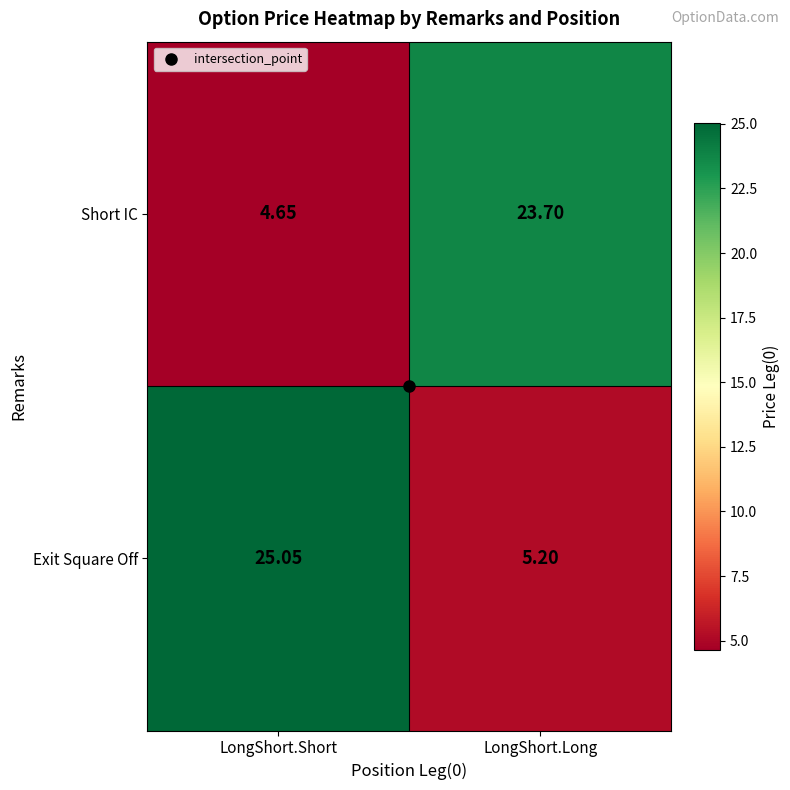

List the series in order of their peak value, highest first.

Exit Square Off, Short IC